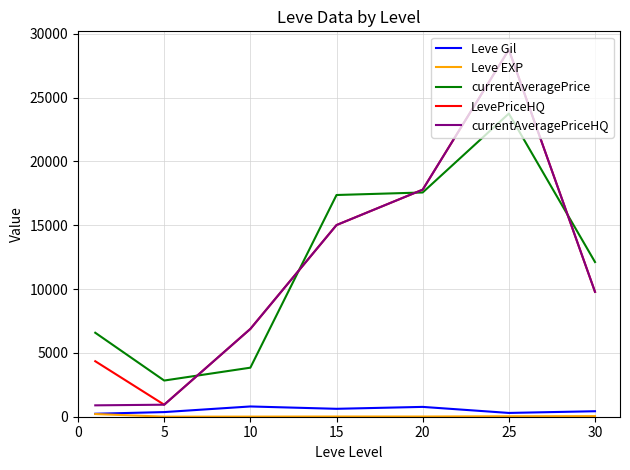

Count the number of data series in this chart.

5